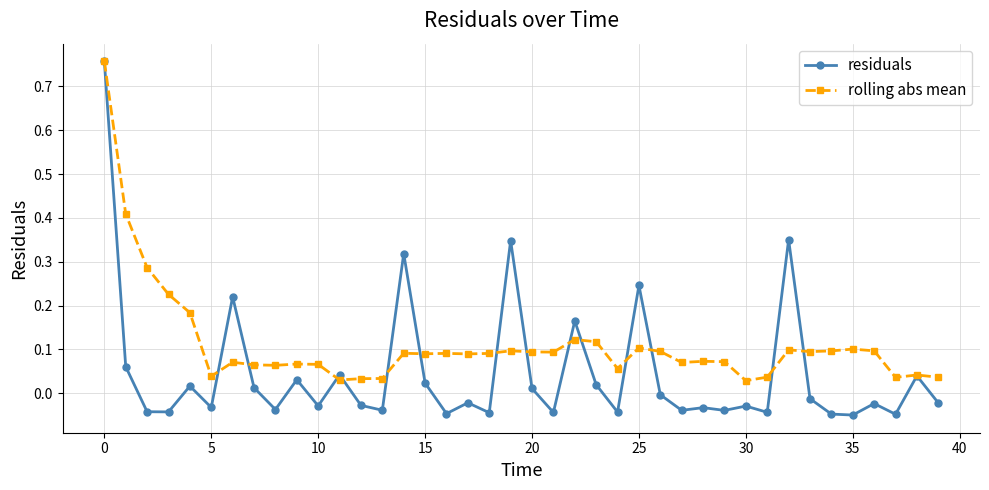

Which series has the largest range (max minus min)?

residuals